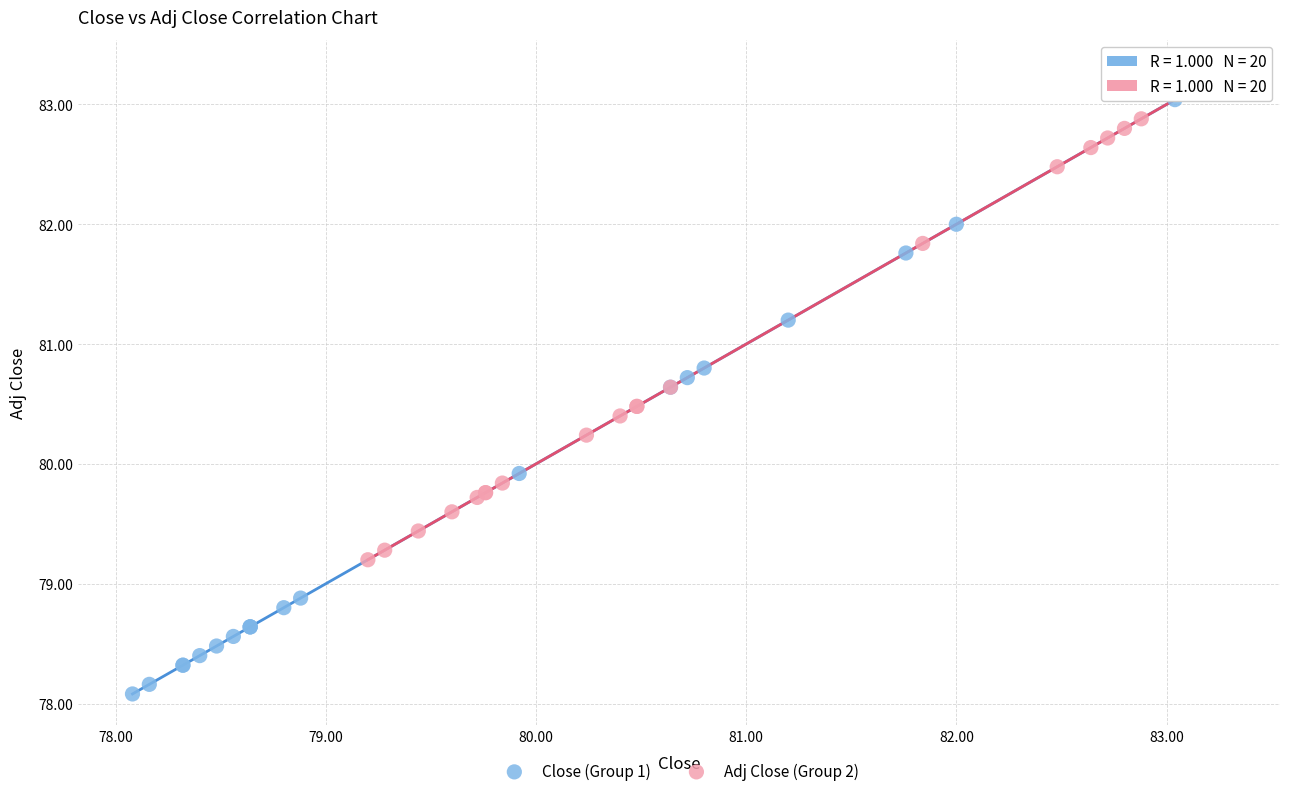

Which series reaches the maximum Y coordinate?

Adj Close (Group 2)